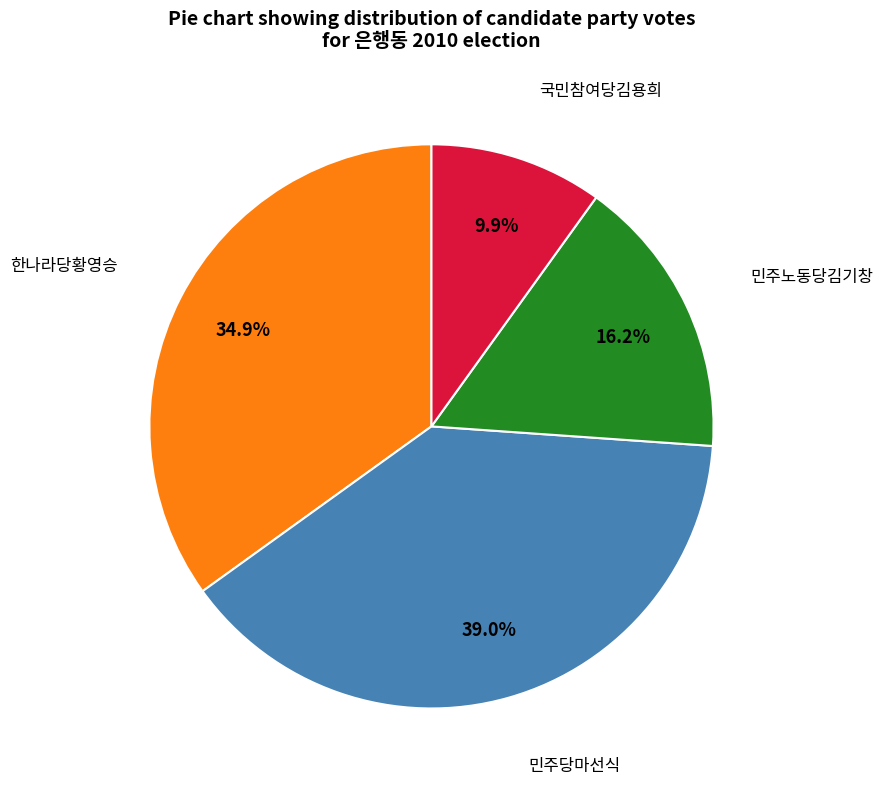

To the nearest percent, what is the difference between the largest and smallest slice percentages?

29%